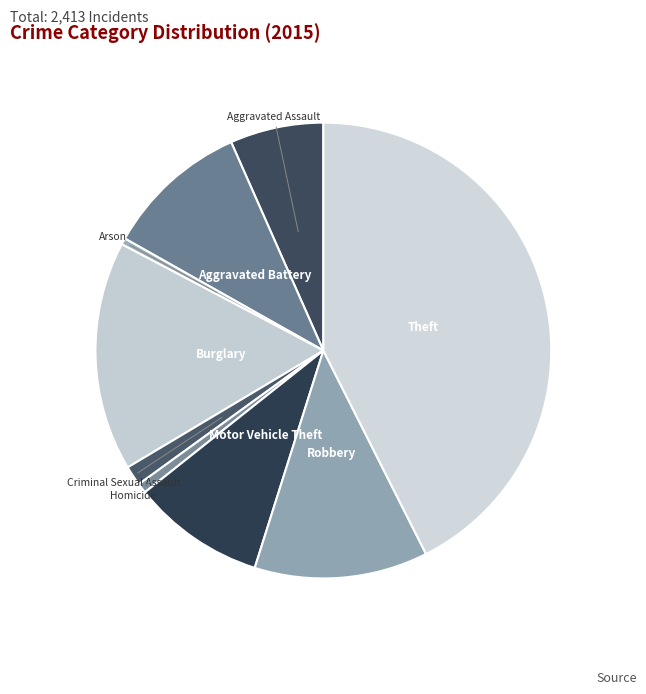

Between Arson and Criminal Sexual Assault, which is larger?

Criminal Sexual Assault